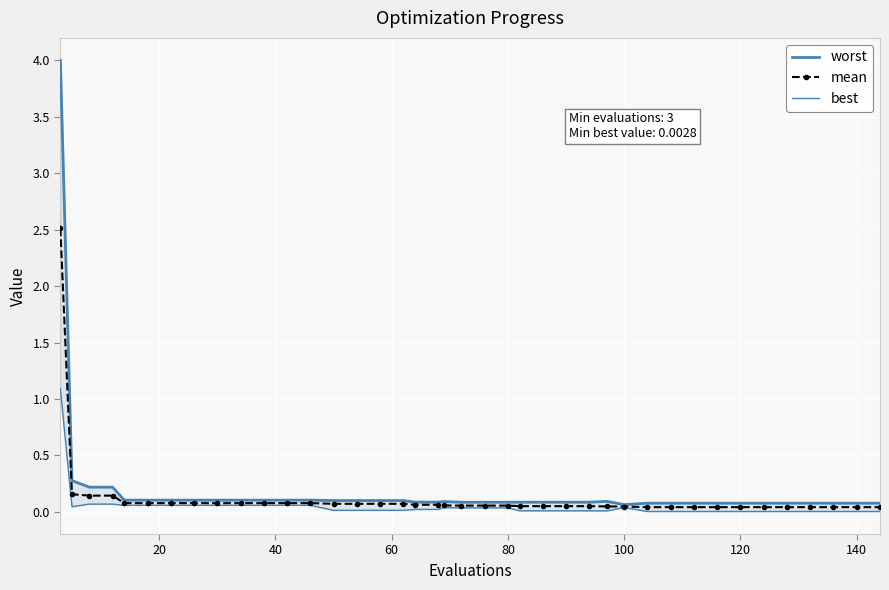

What is the maximum value for mean?

2.5